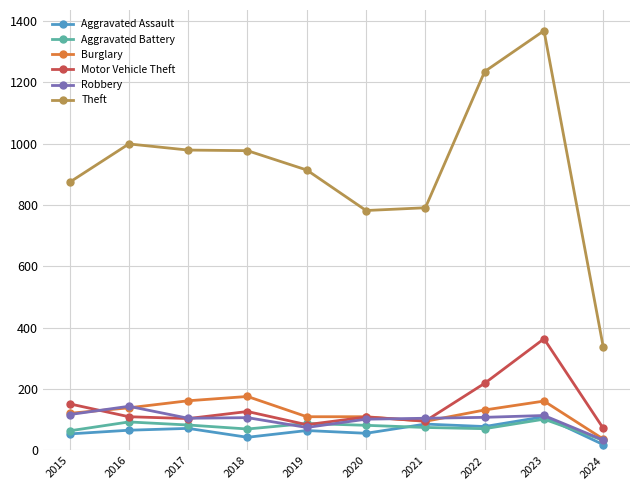

What is the value of the Burglary point at the 9th from the left?

161